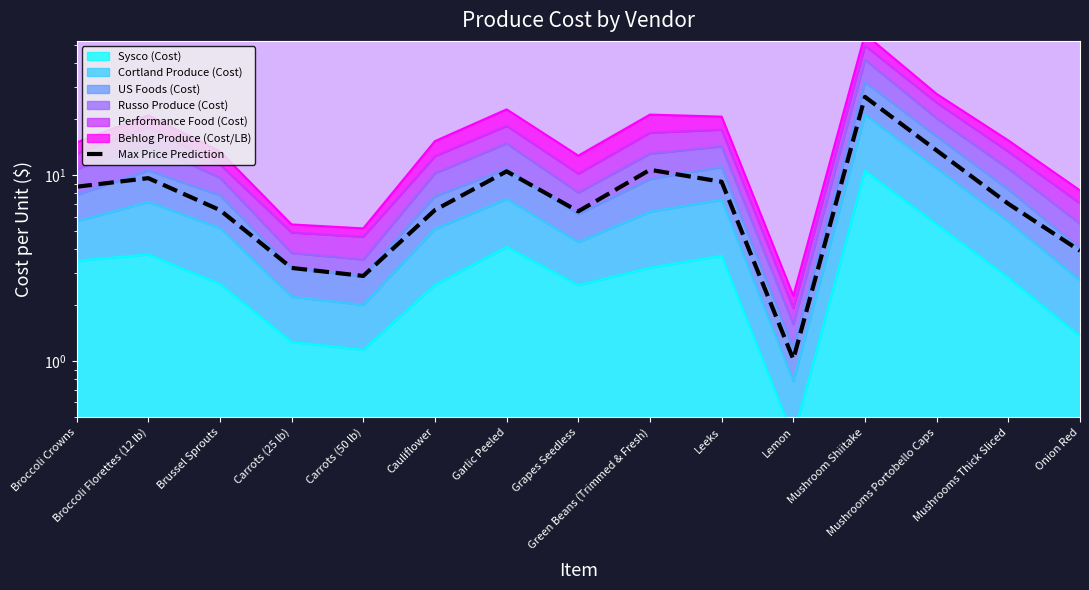

At which category does the chart reach its minimum across all series?

Lemon